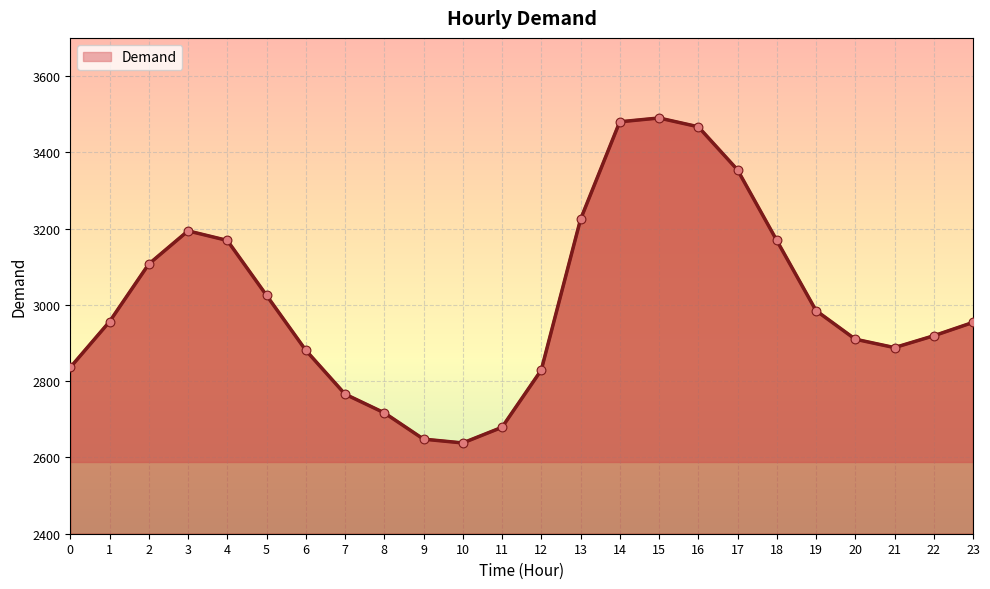

What is the change in value from 8 to 14?

+763